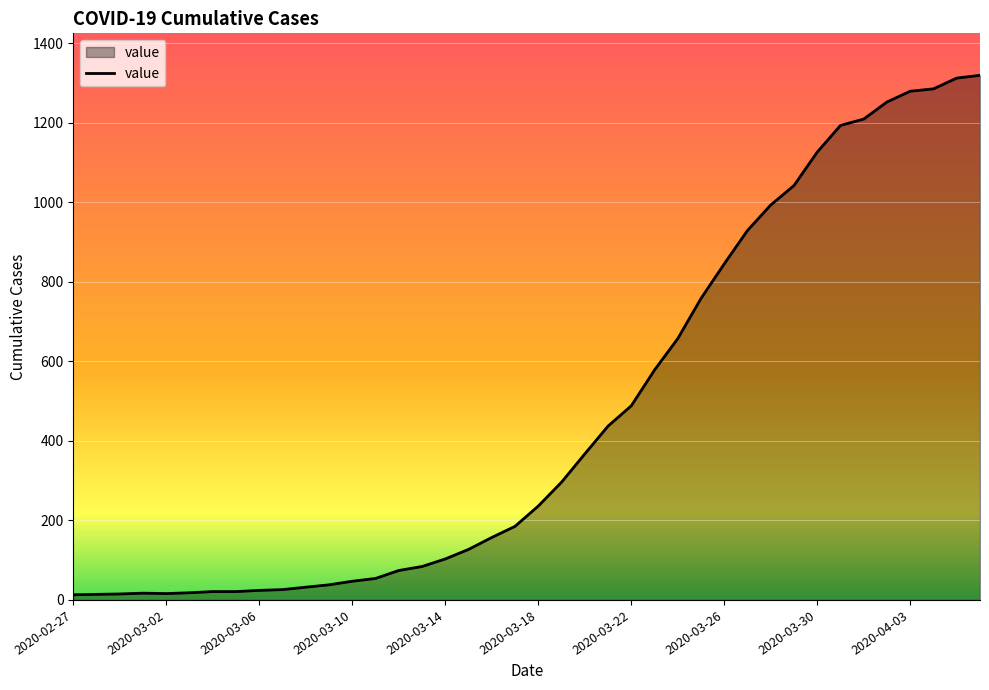

What is the difference between the maximum and minimum values?

1306